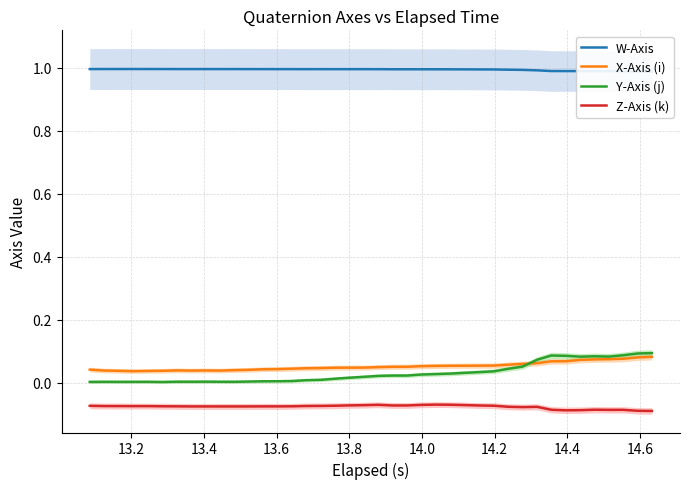

True or false: W-Axis and Y-Axis (j) intersect in this chart.

False